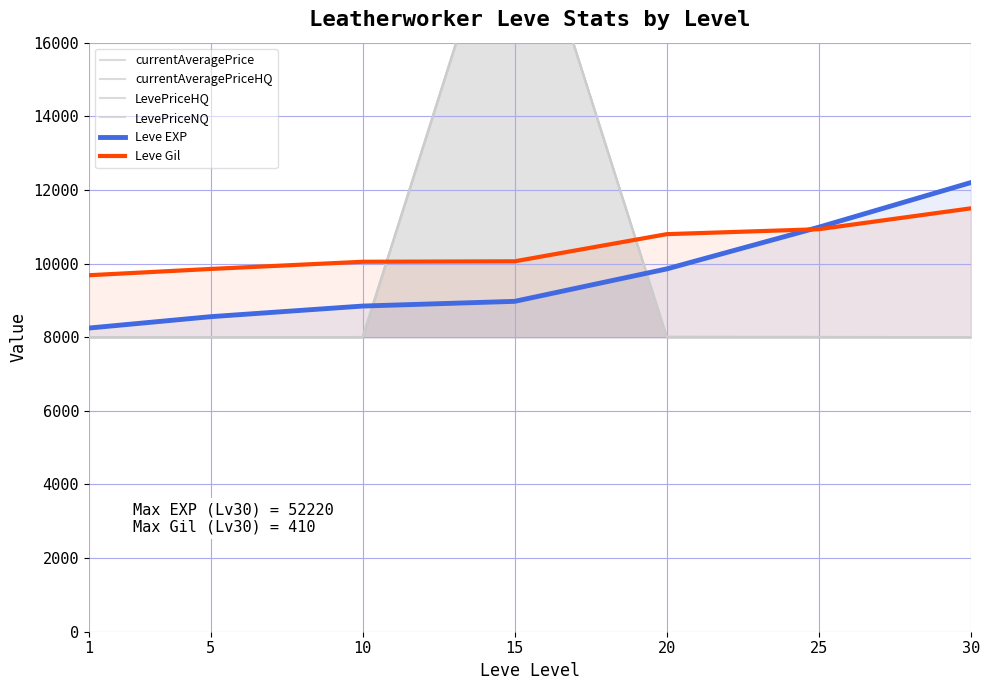

How many data points in LevePriceHQ are above 8000?

1